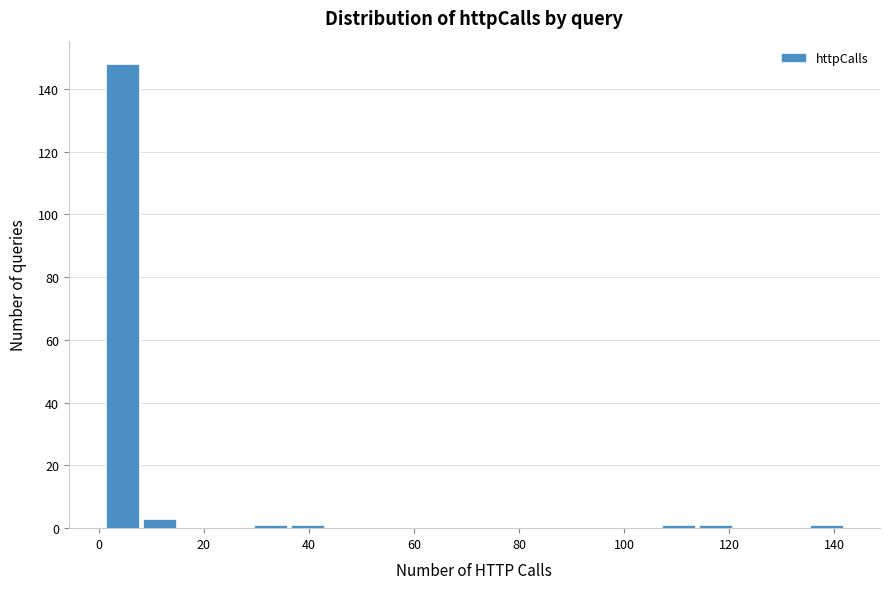

Read against the x-axis, roughly where is the centre of the tallest bar?

4